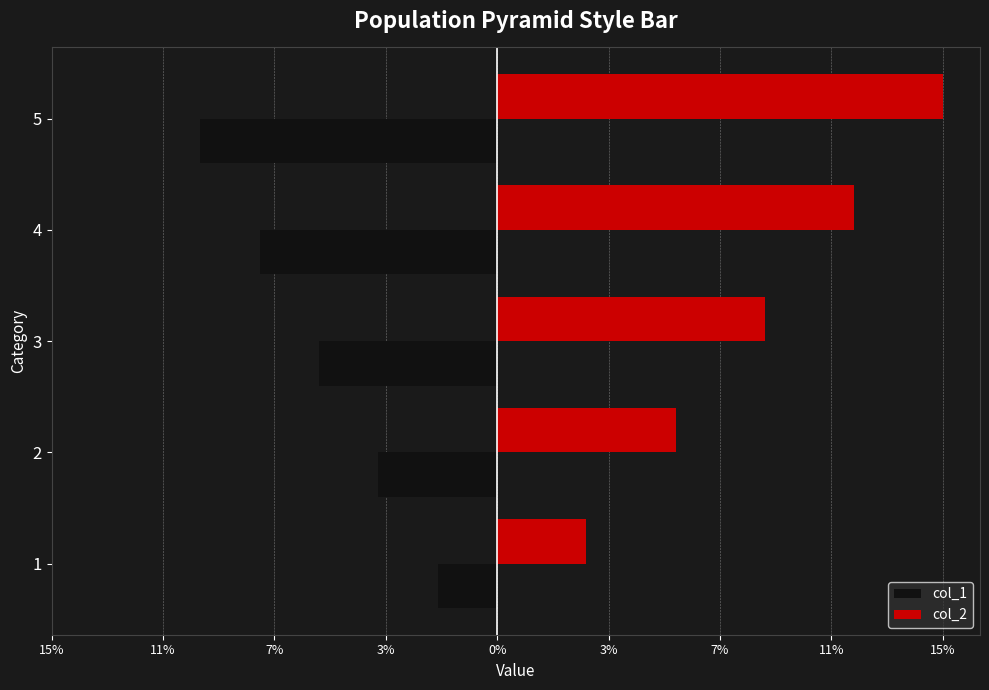

What is the sum of all col_2 values?

45